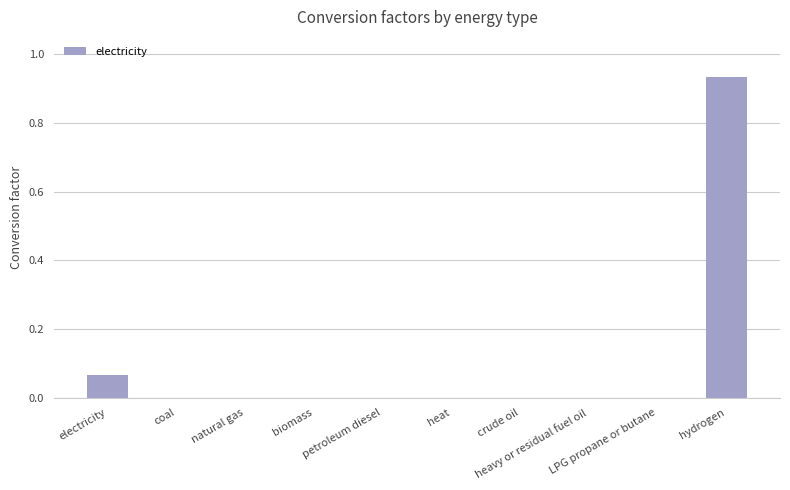

Count the number of categories in the chart.

10